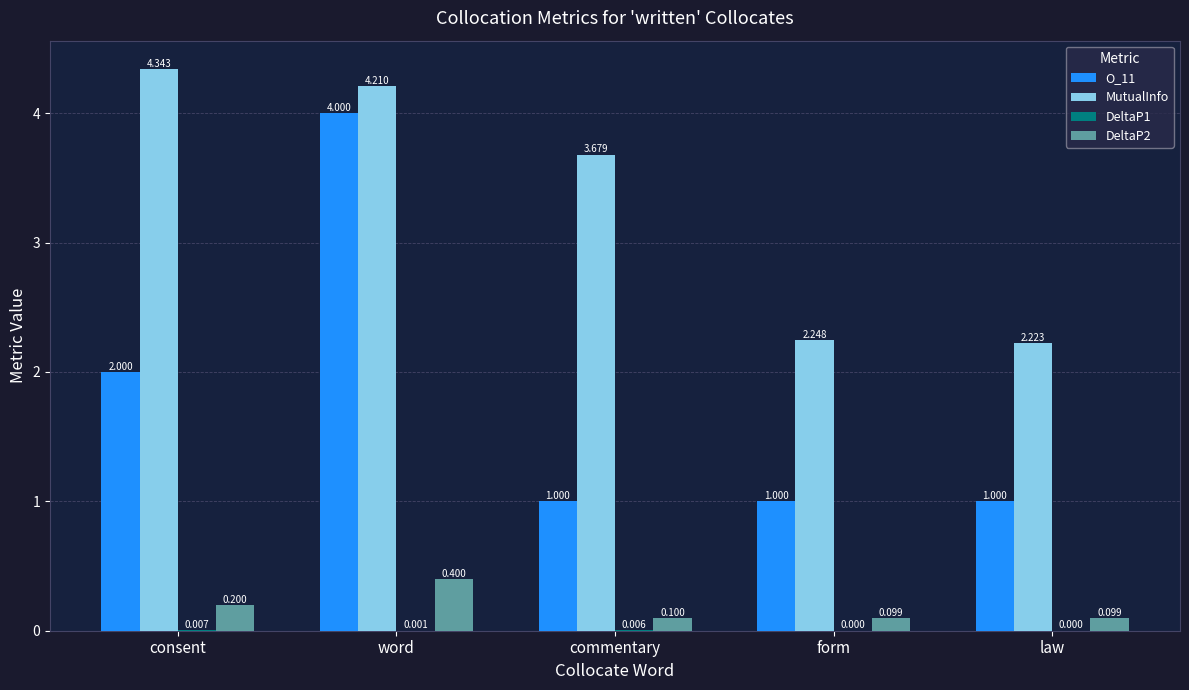

Which series has the largest total across all categories?

MutualInfo